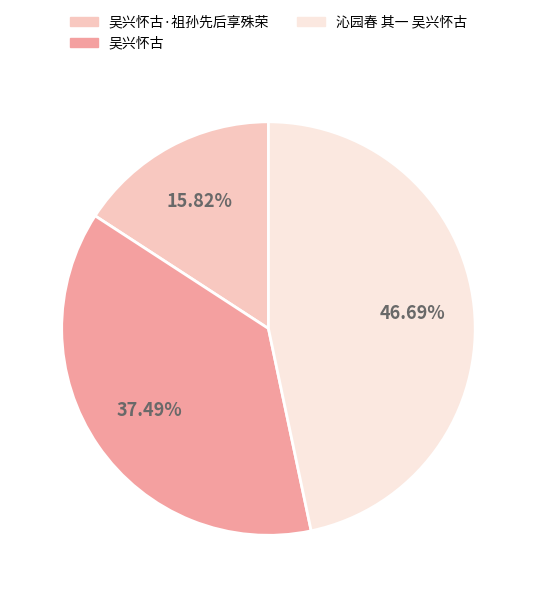

To the nearest percent, what is the average slice percentage?

33%